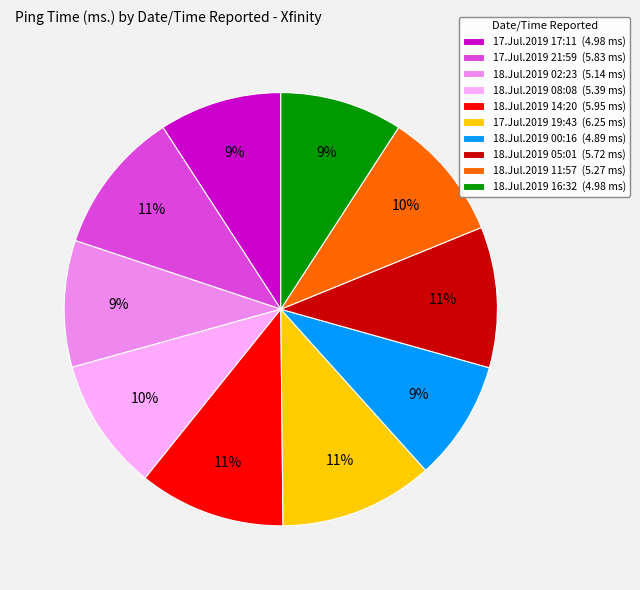

Is the sum of 18.Jul.2019 14:20 (5.95 ms) and 17.Jul.2019 17:11 (4.98 ms) greater than half?

No